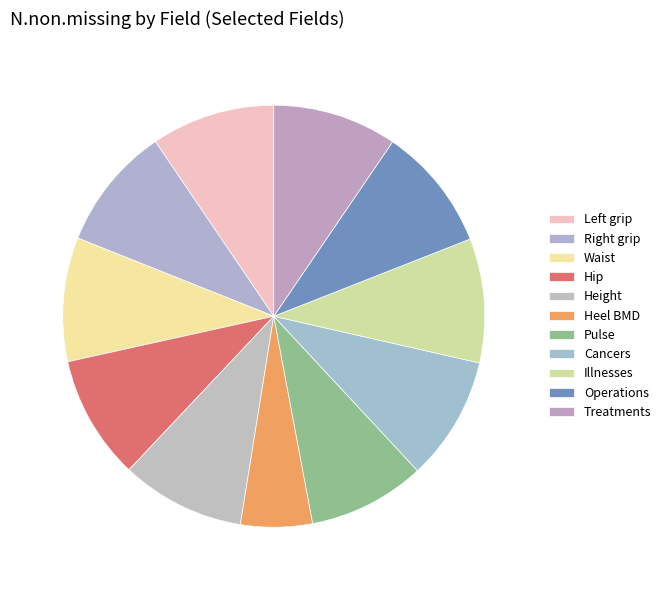

Rank the categories by value from lowest to highest.

Heel BMD T-score, Pulse rate, Hand grip strength (left), Hand grip strength (right), Standing height, Hip circumference, Waist circumference, N self-reported cancers, N self-reported illnesses, N operations, N treatments